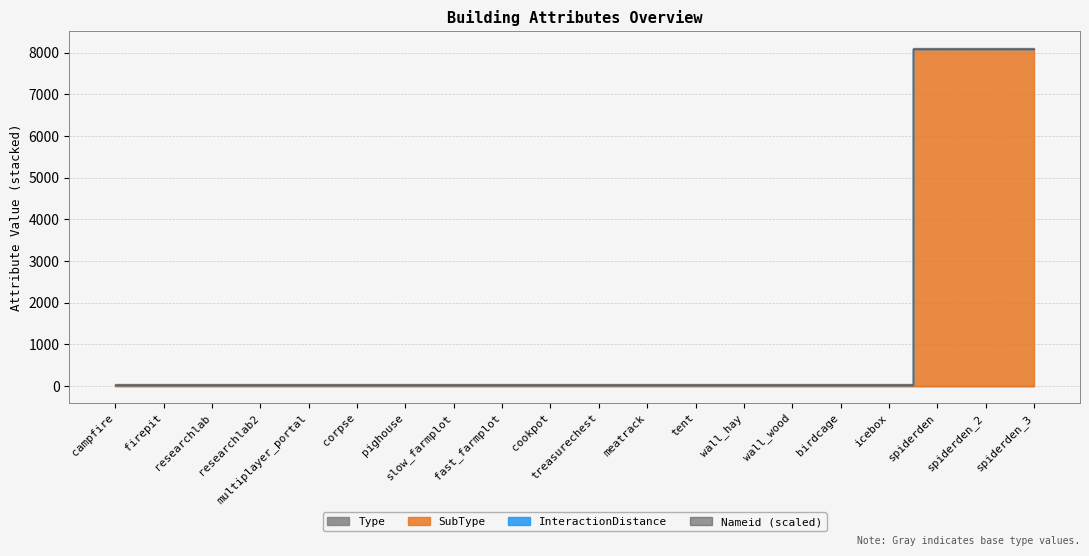

Is it true that SubType equals 13 at icebox?

True